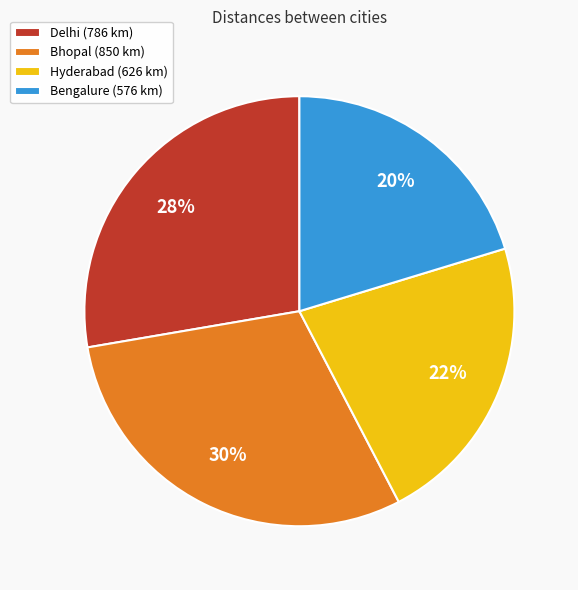

To the nearest percent, what is the difference between the Bhopal and Hyderabad slice percentages?

8%